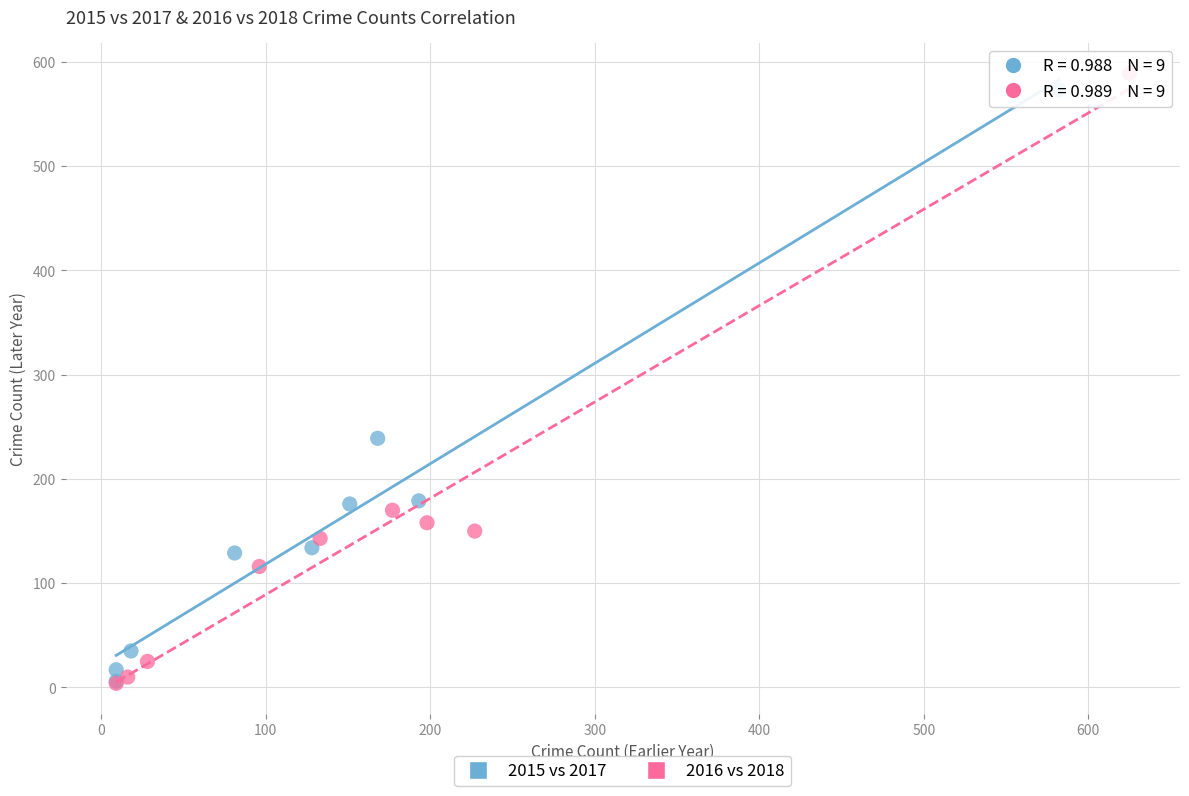

Which series has the largest Y range (max minus min)?

2016 vs 2018